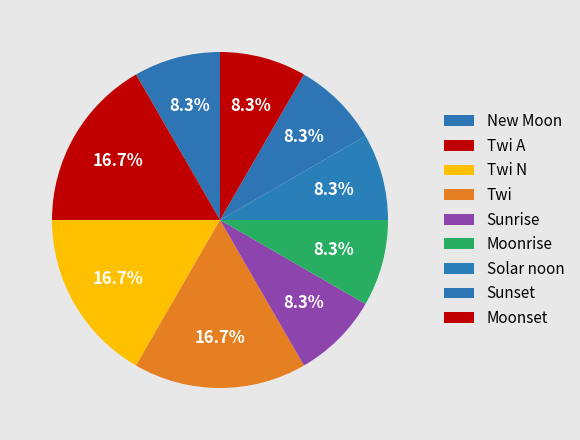

How many segments does this pie chart have?

9